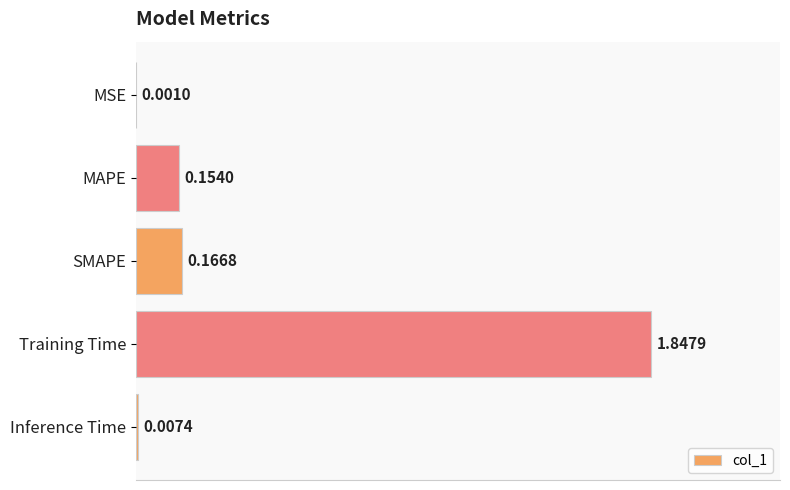

What is the sum of all values?

2.2